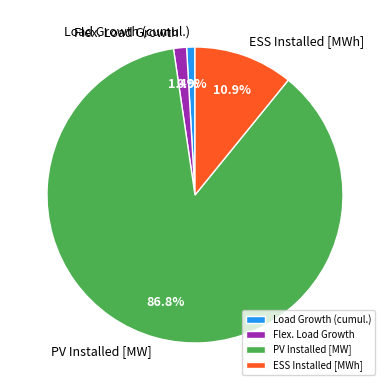

Is it true that Load Growth (cumul.) is 1% of the pie?

True